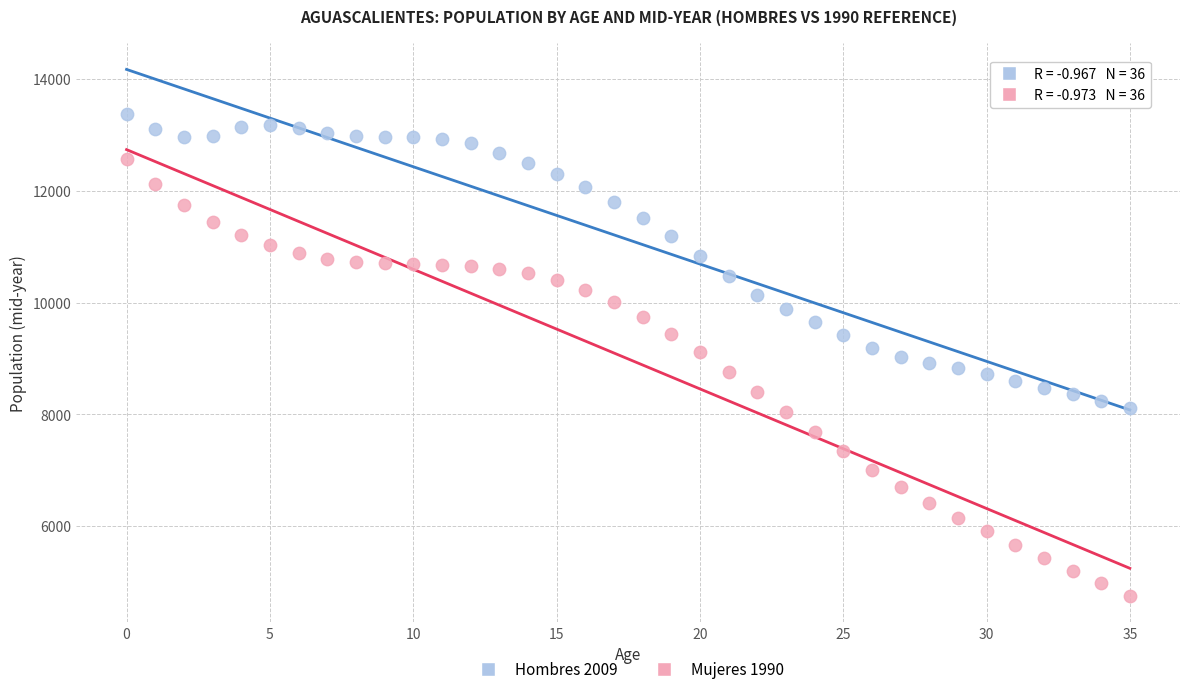

Across all data points, what is the range of Y values (max minus min)?

8623